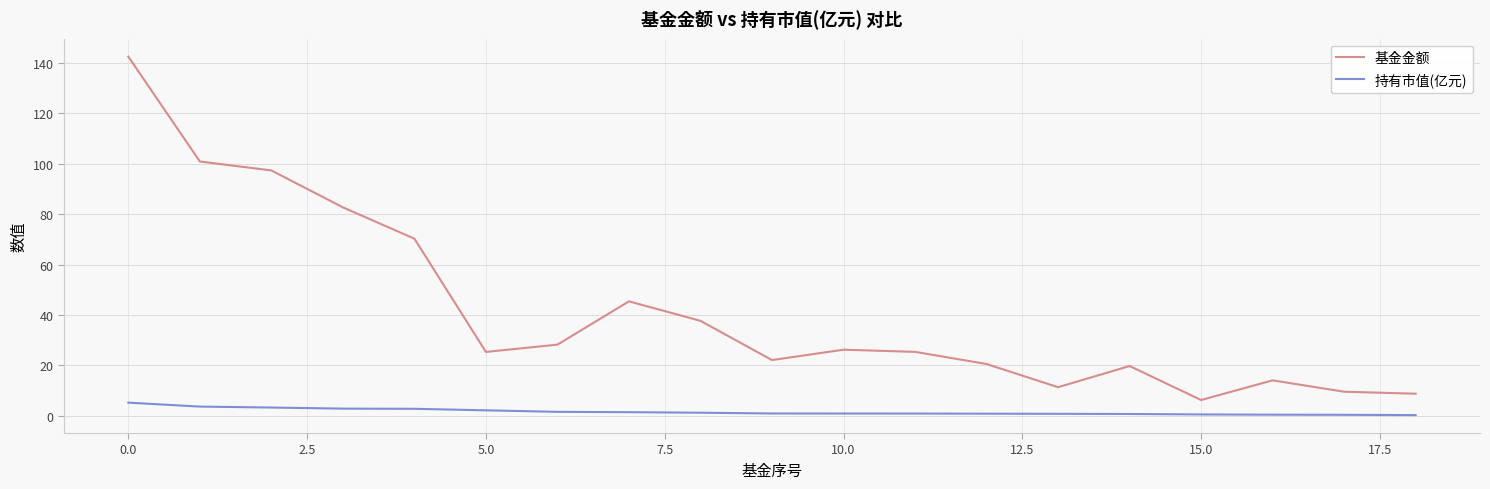

Which series has the largest total across all categories?

基金金额